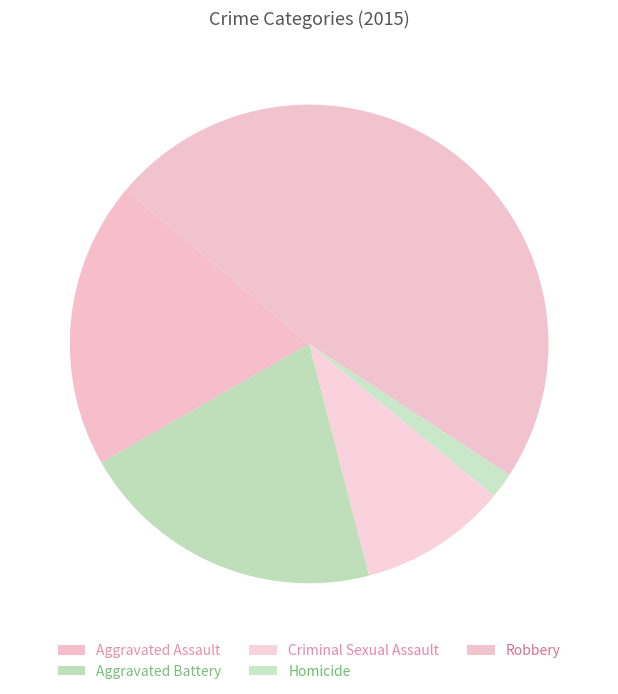

Is it true that Criminal Sexual Assault is 20% of the pie?

False